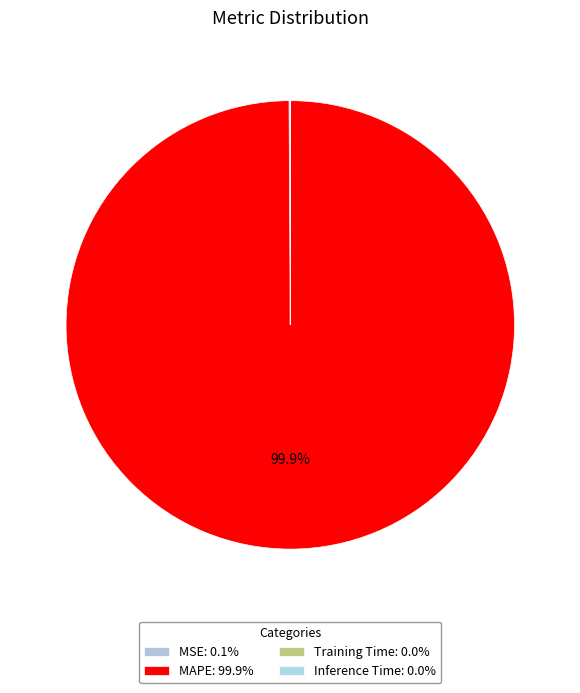

How much of the chart is everything except Training Time?

100.0%